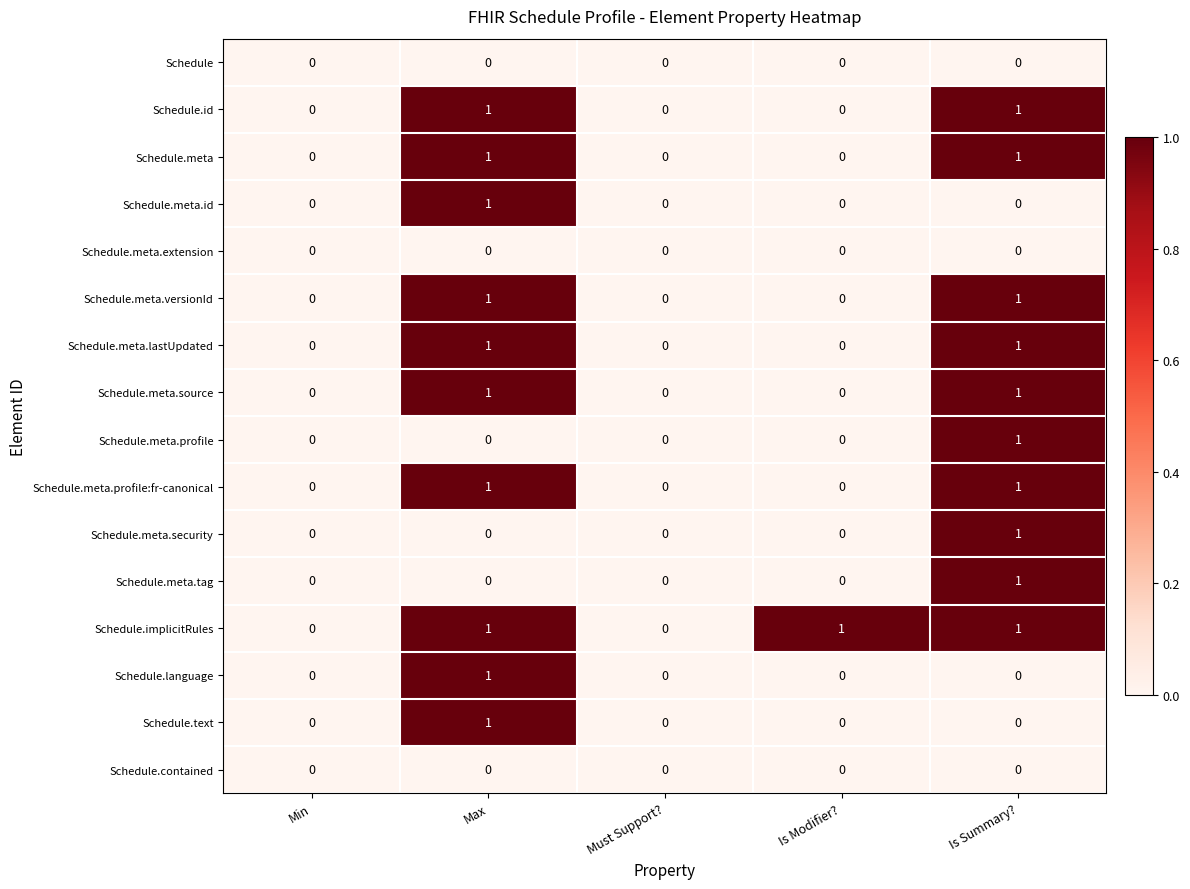

Which series has the largest total across all categories?

Schedule.implicitRules